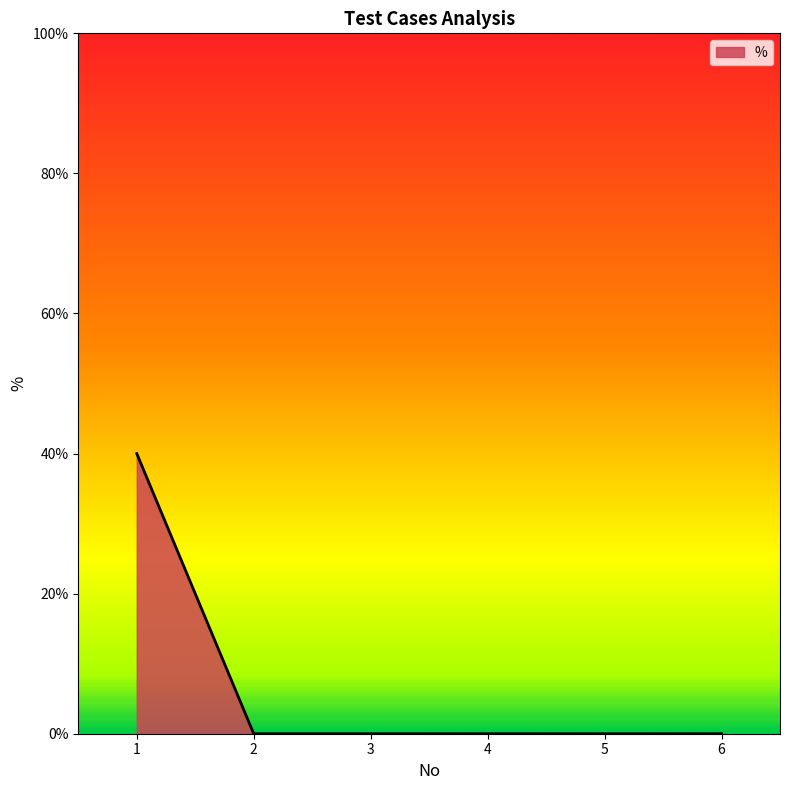

Reading left to right, transcribe all the data shown in this chart.

0.4	0.0	0.0	0.0	0.0	0.0